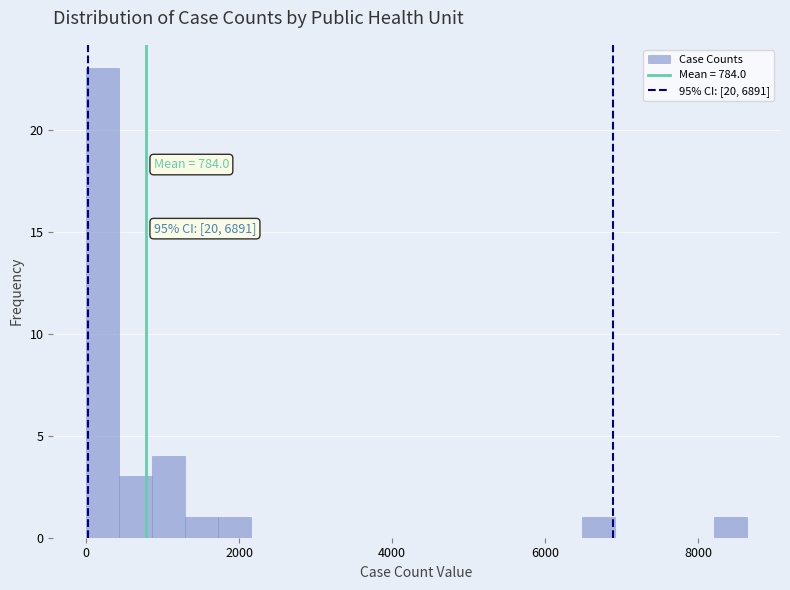

Read against the x-axis, roughly where is the centre of the tallest bar?

200